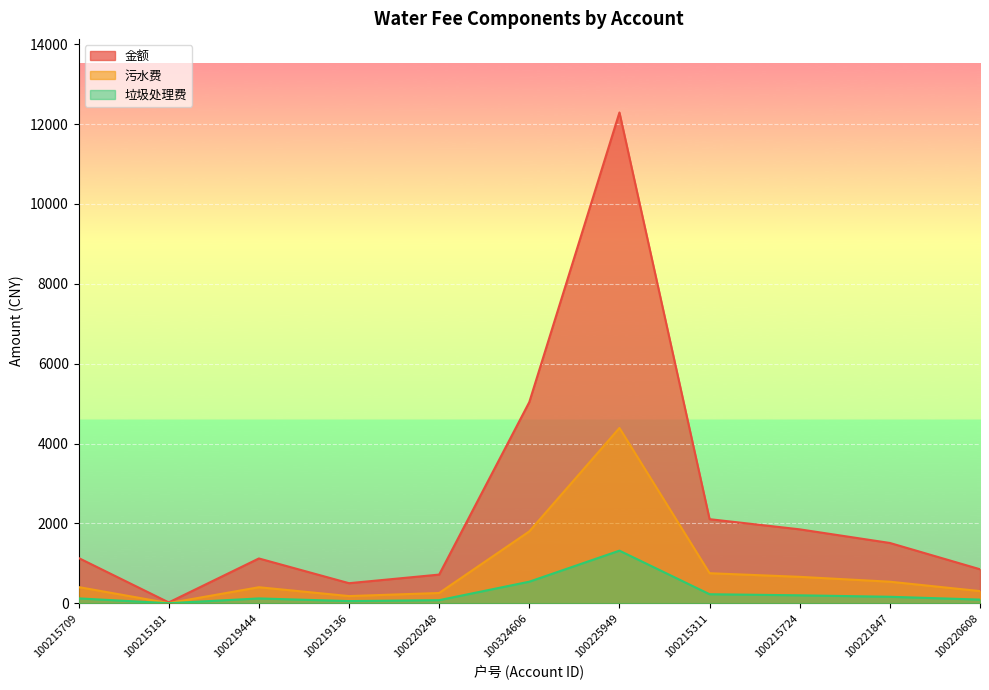

The value of 污水费 at 100220608 is 303.8. True or false?

True